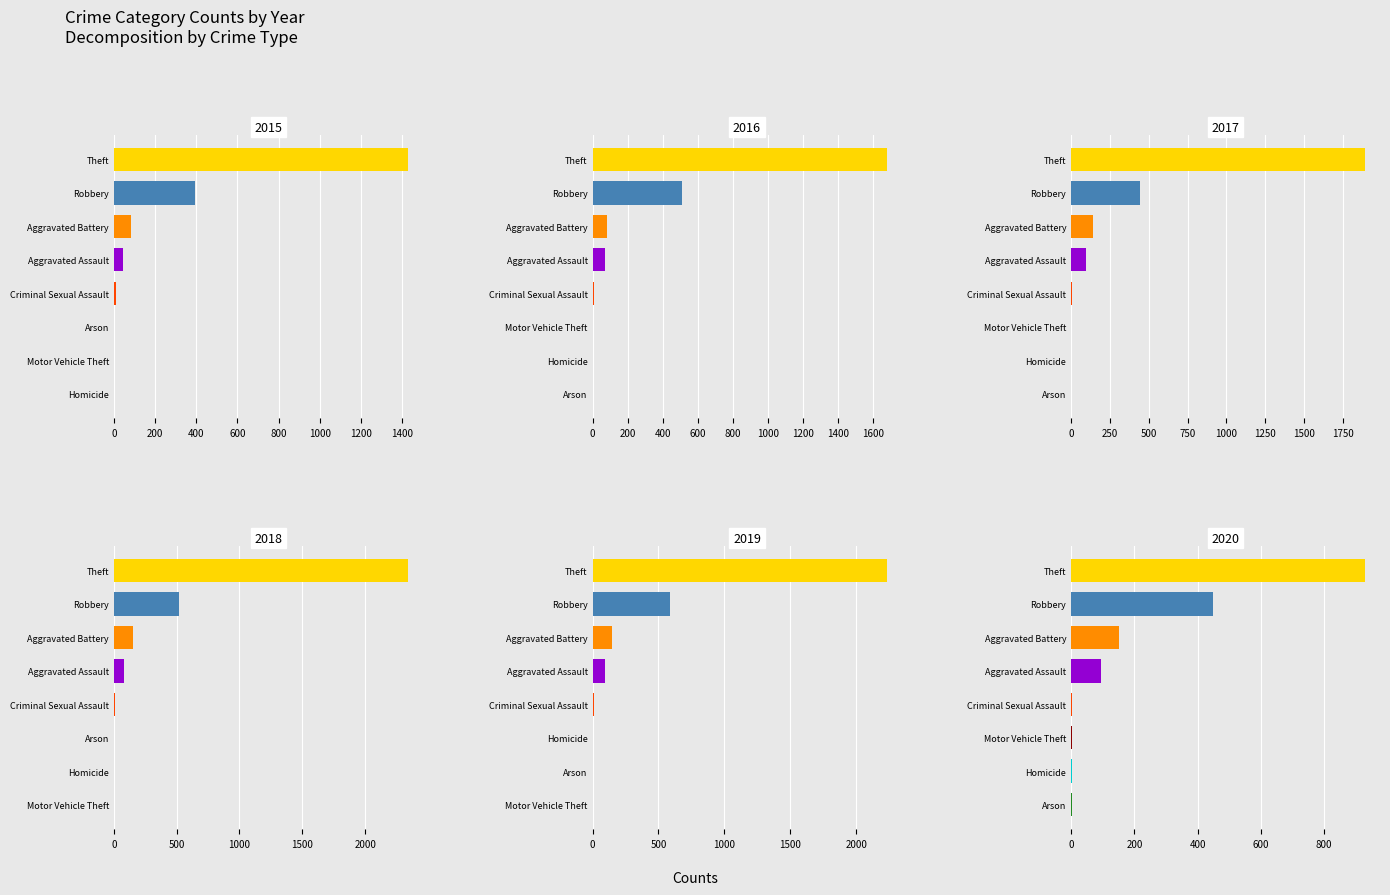

Rank the series at Criminal Sexual Assault from highest to lowest value.

2015, 2018, 2016, 2017, 2019, 2020